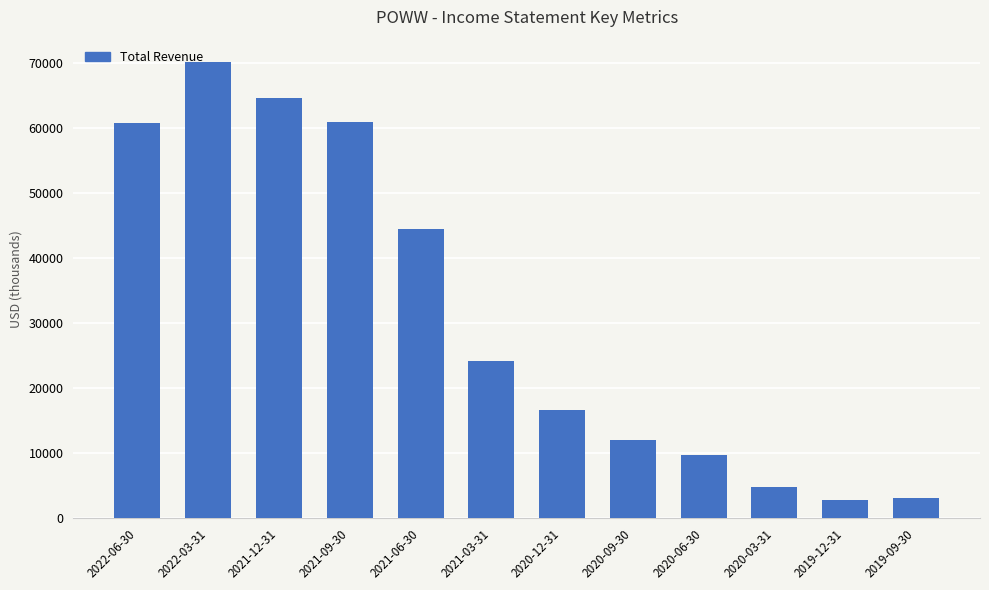

What is the label of the 10th bar from the right?

2021-12-31